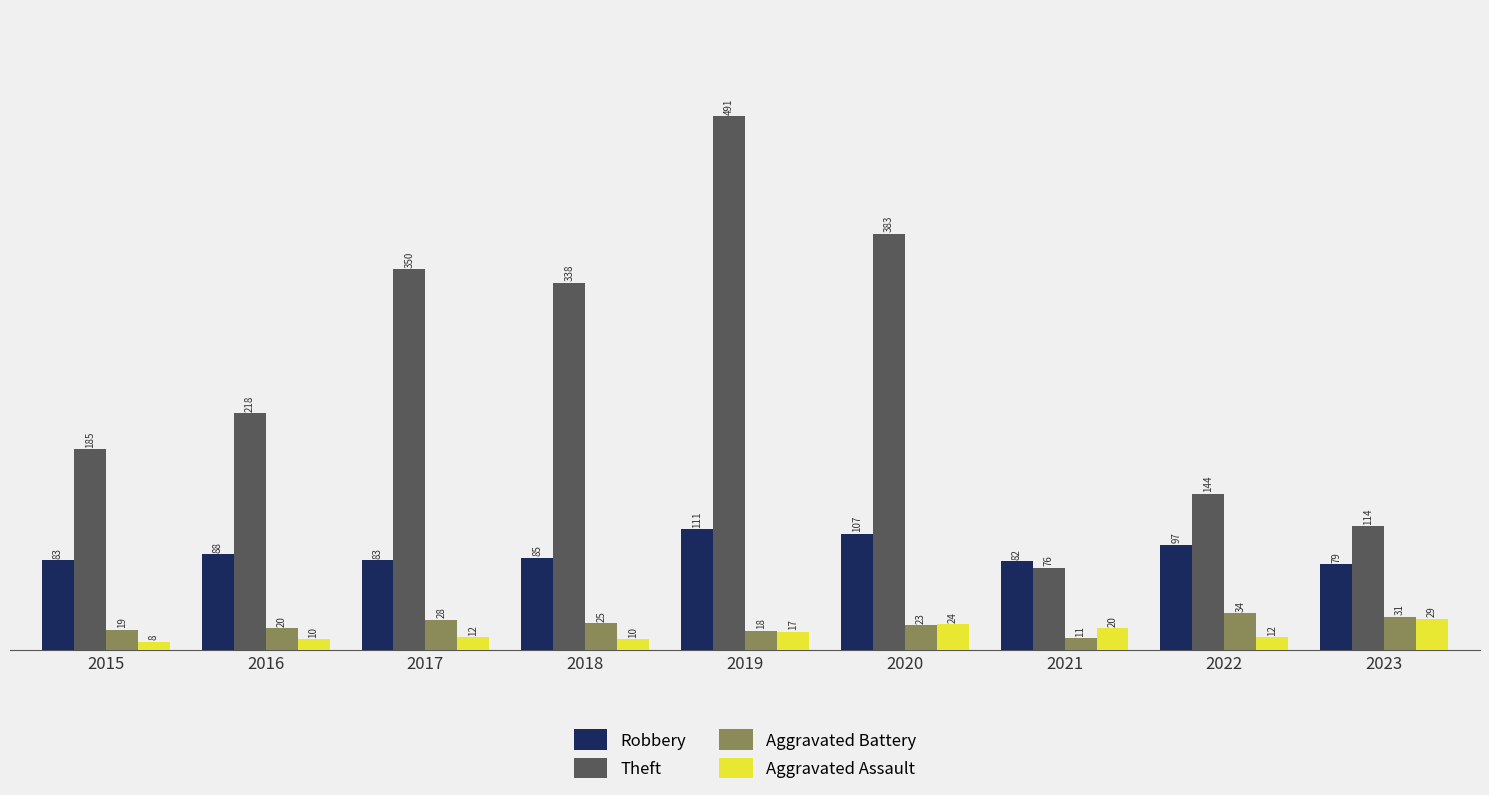

What are all the series names shown in the legend?

Robbery, Theft, Aggravated Battery, Aggravated Assault